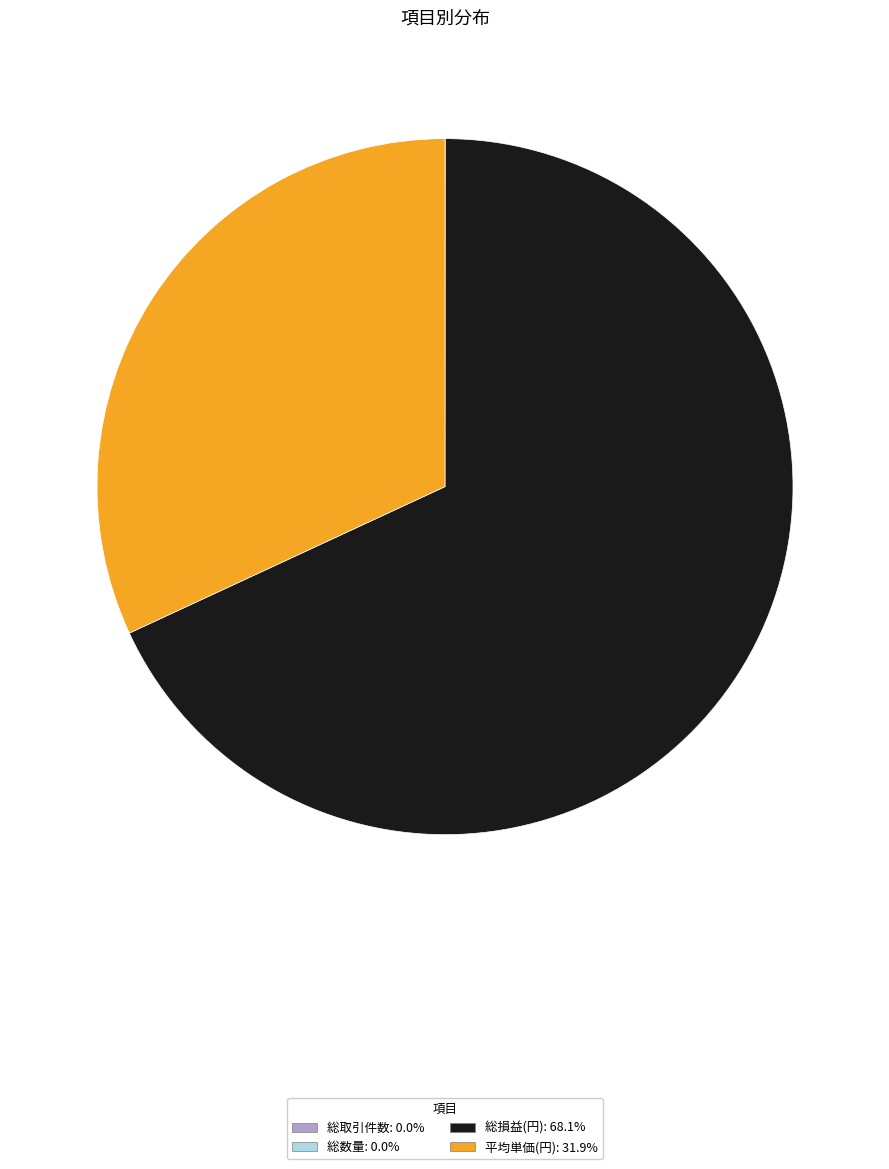

Which category has the biggest portion of the pie?

総損益(円)